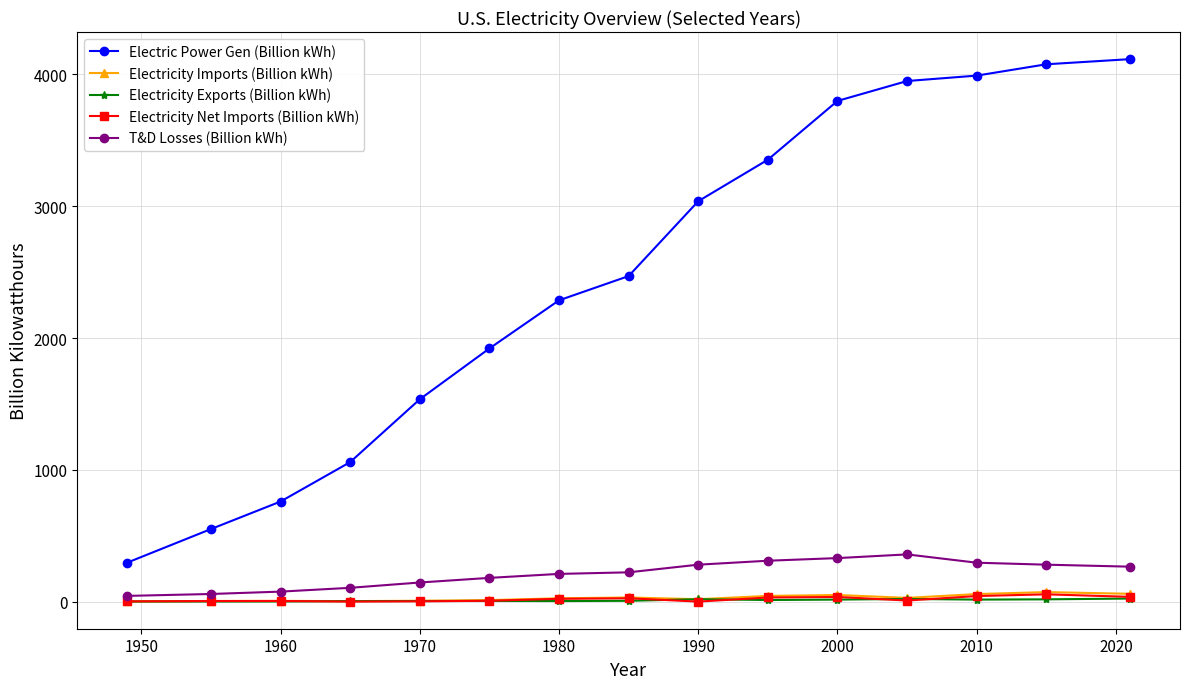

Which series has the largest total across all categories?

Electric Power Gen (Billion kWh)